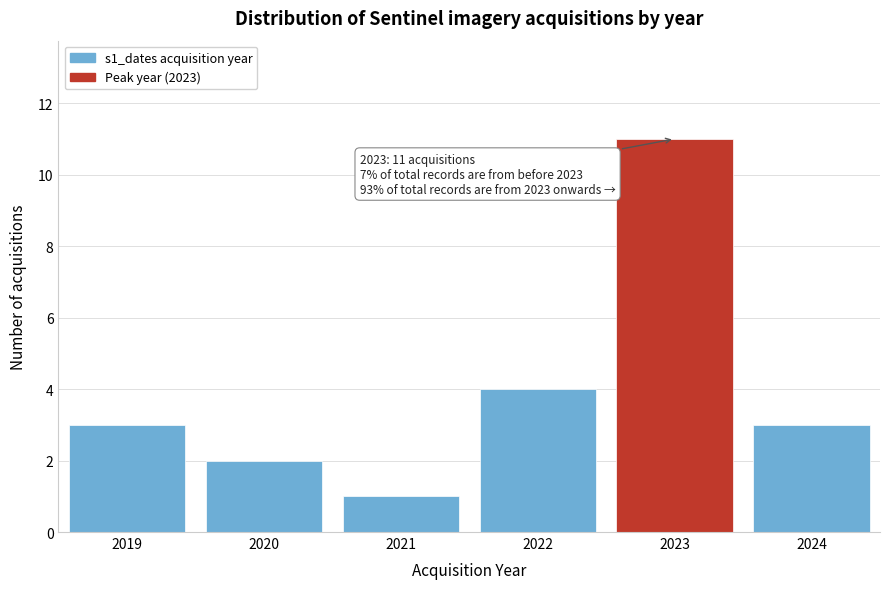

Reading right to left, transcribe all the data shown in this chart.

3	11	4	1	2	3